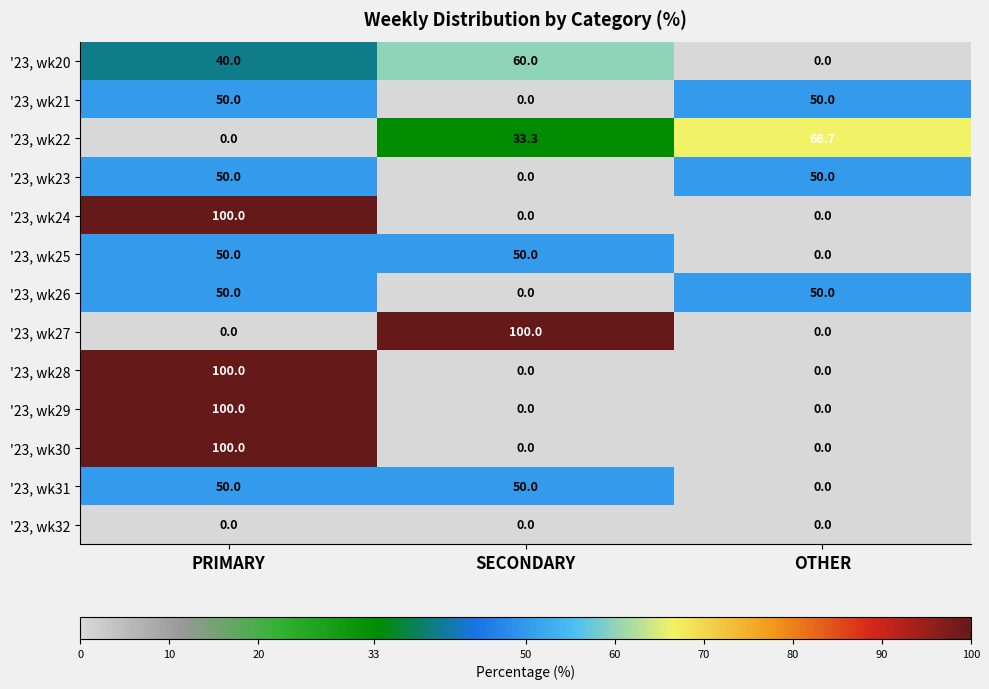

What is the difference between the highest and lowest values at PRIMARY?

100.0